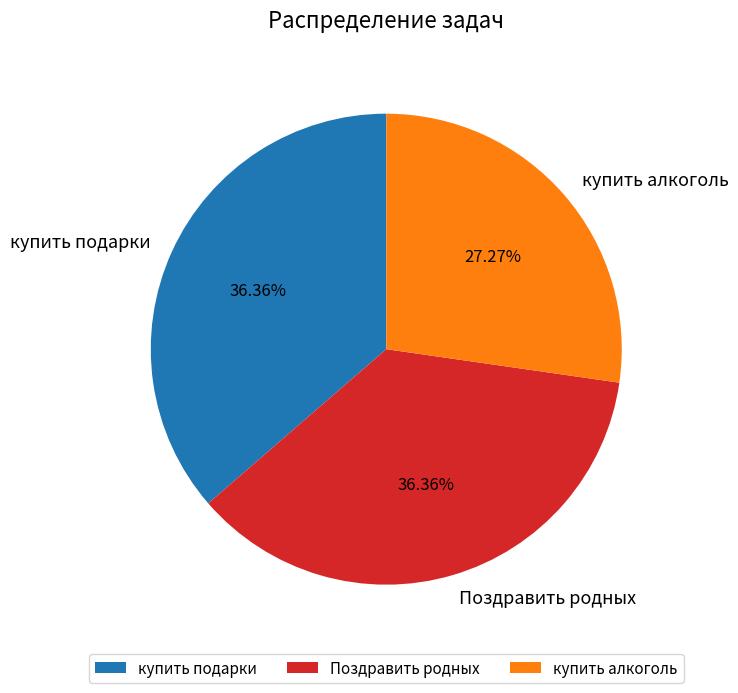

How many slices are in this pie chart?

3